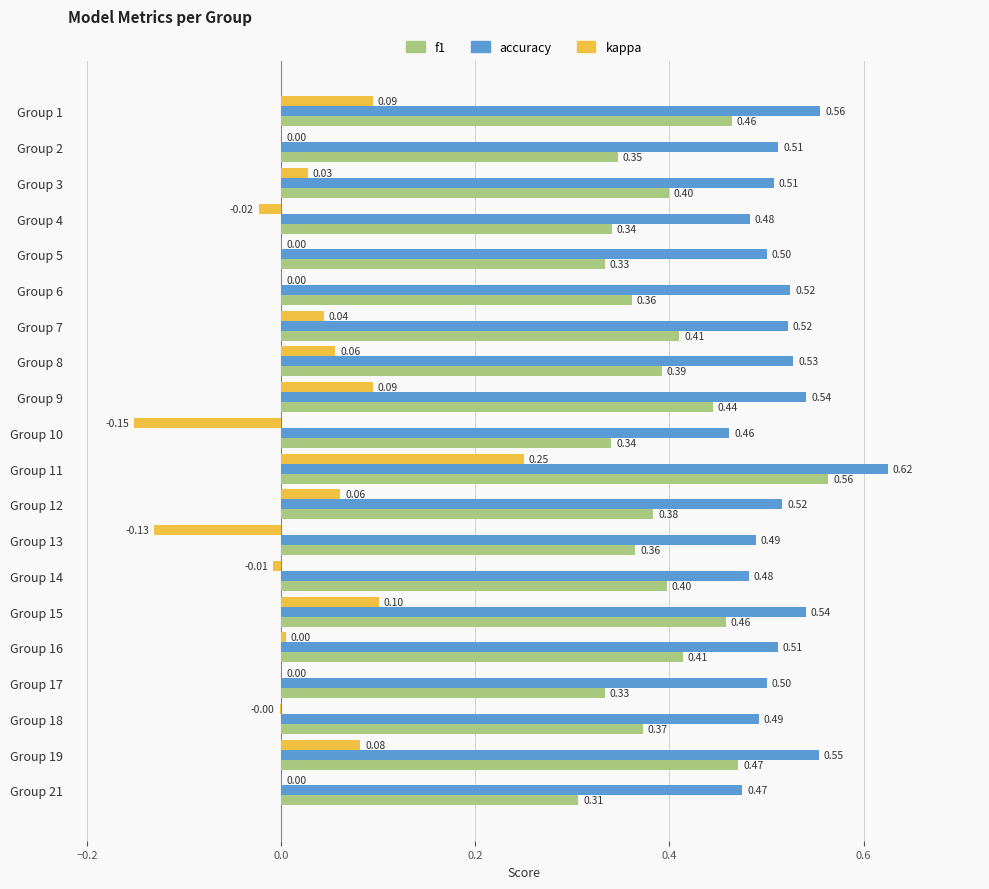

What are all the series names shown in the legend?

f1, accuracy, kappa